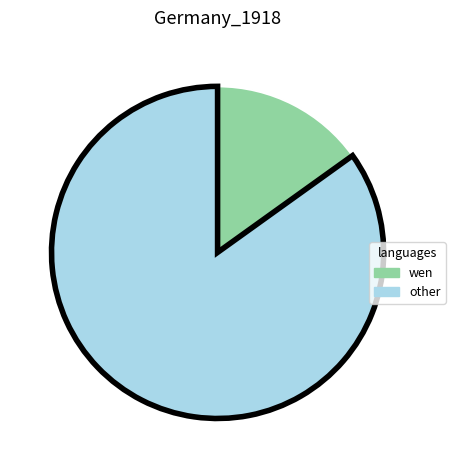

Is there a majority slice in this chart?

Yes